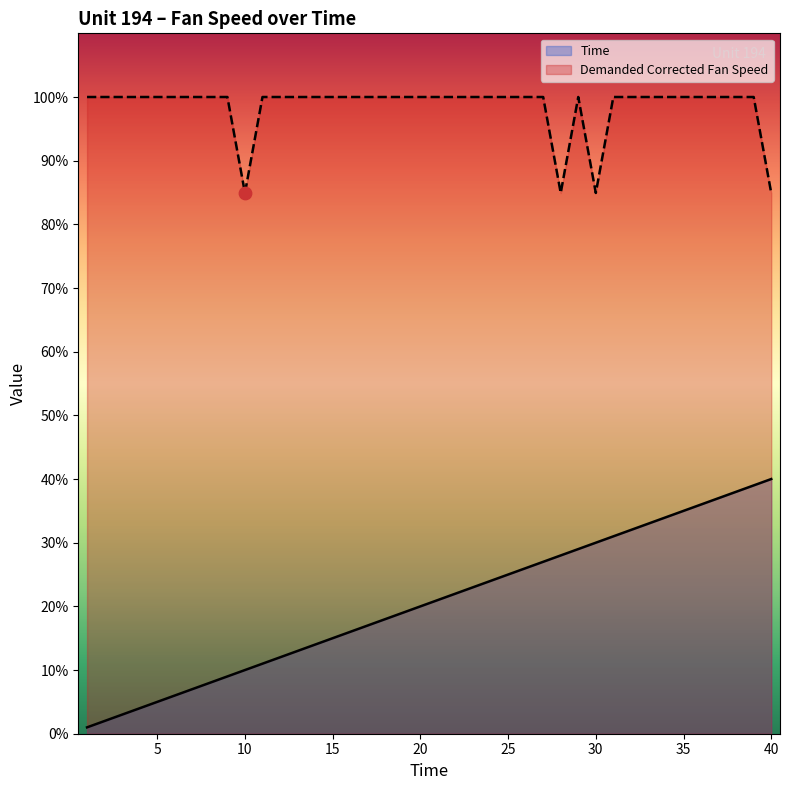

Which series has the largest Y range (max minus min)?

Time